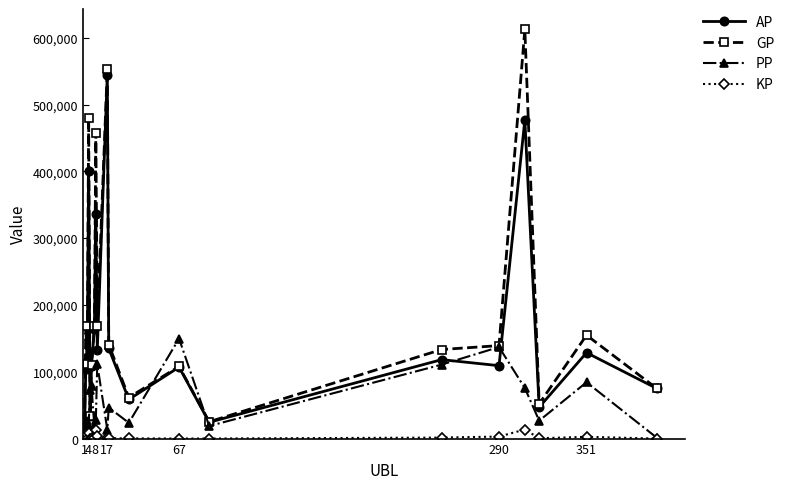

What is the maximum value for AP?

544751.0